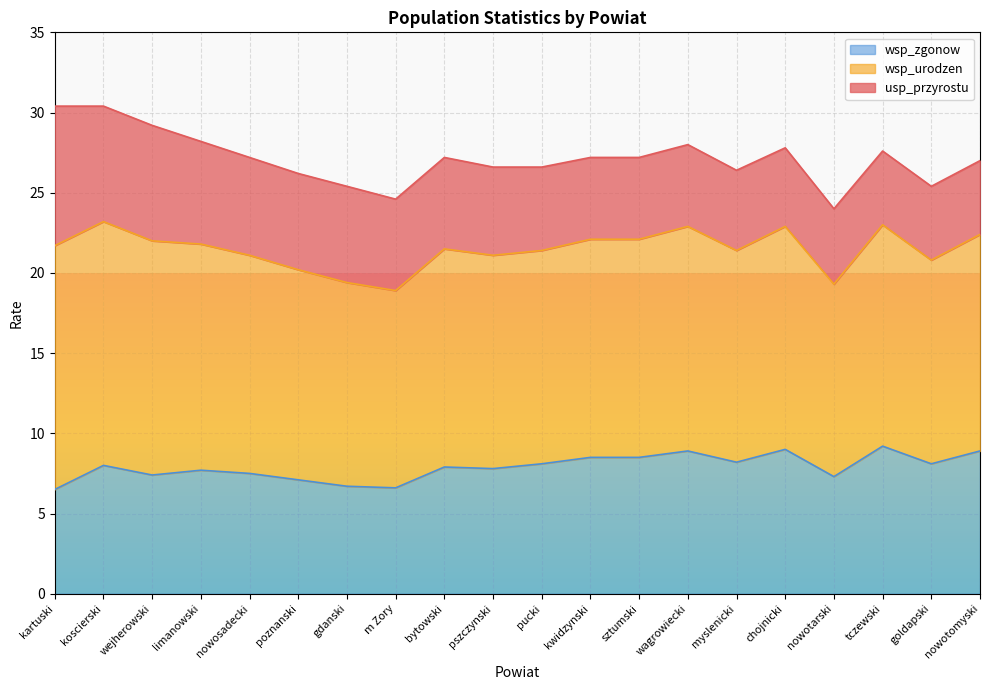

How many categories are shown in the chart?

20